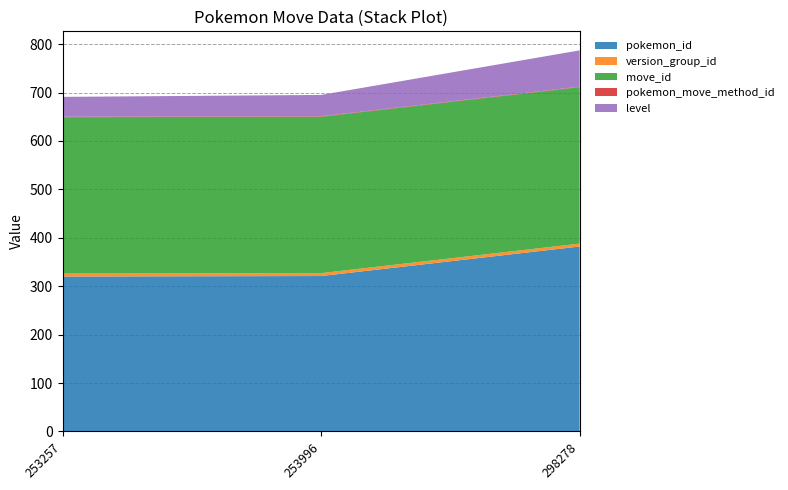

Reading right to left, list all the values displayed in this chart.

pokemon_id: 298278=382	253996=321	253257=320
version_group_id: 298278=6	253996=6	253257=6
move_id: 298278=323	253996=323	253257=323
pokemon_move_method_id: 298278=1	253996=1	253257=1
level: 298278=75	253996=44	253257=41